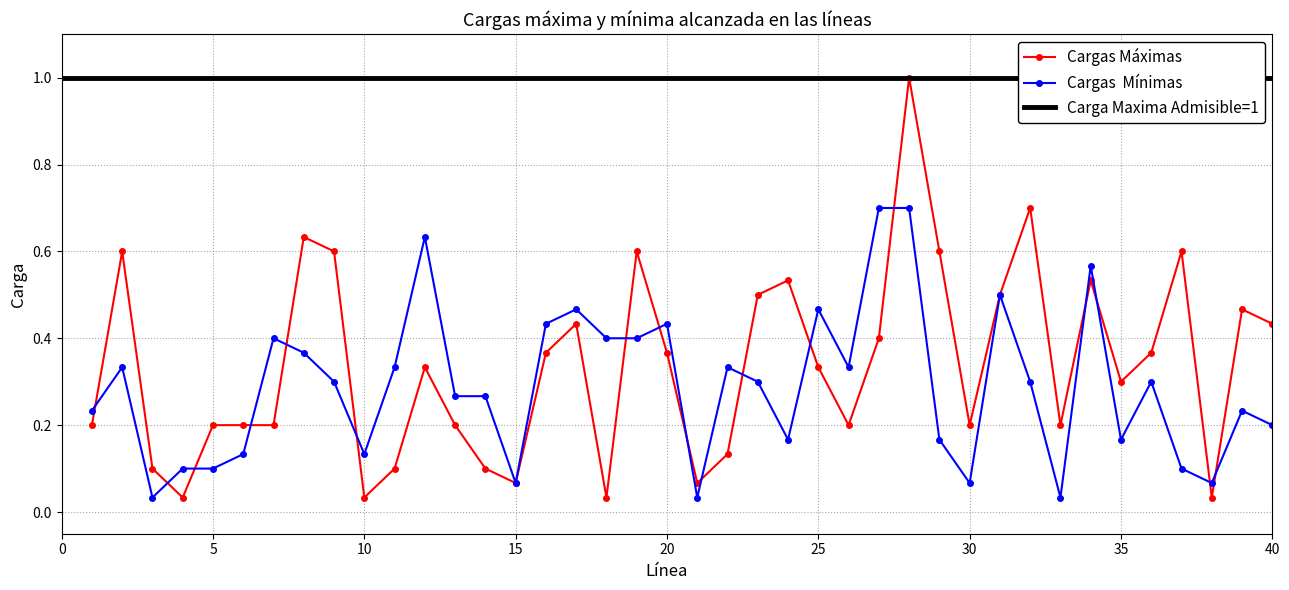

In V1_1, how many points are higher than both neighbors (excluding endpoints)?

11